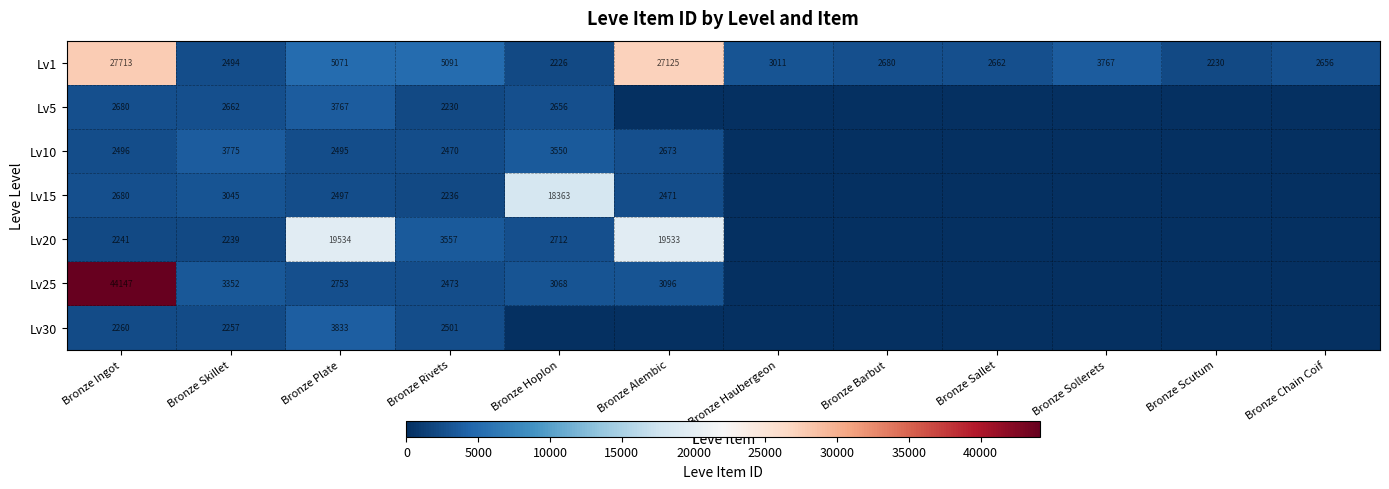

Is it true that Lv15 equals 3898 at Bronze Rivets?

False